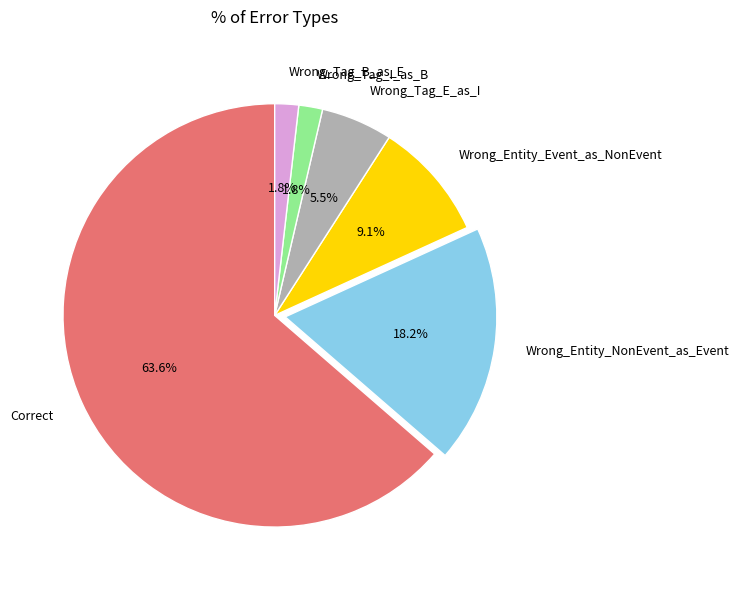

Between Wrong_Entity_NonEvent_as_Event and Wrong_Tag_I_as_B, which is larger?

Wrong_Entity_NonEvent_as_Event